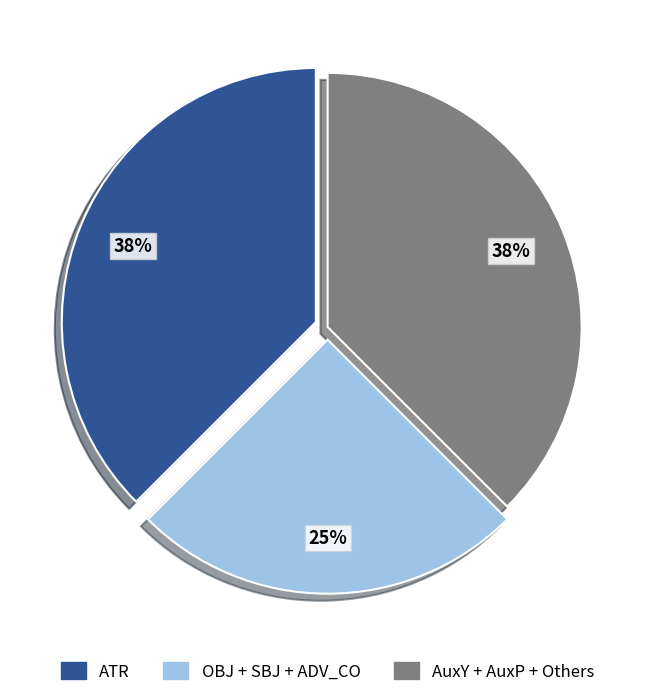

Is there a majority slice in this chart?

No